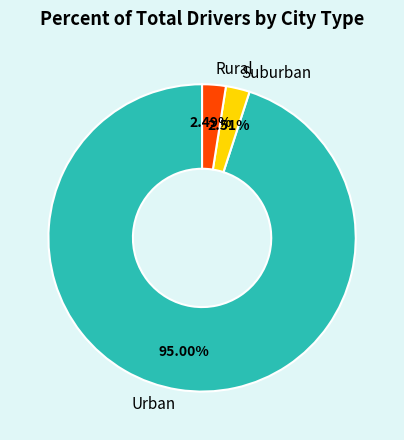

Is the sum of Suburban and Rural greater than half?

No